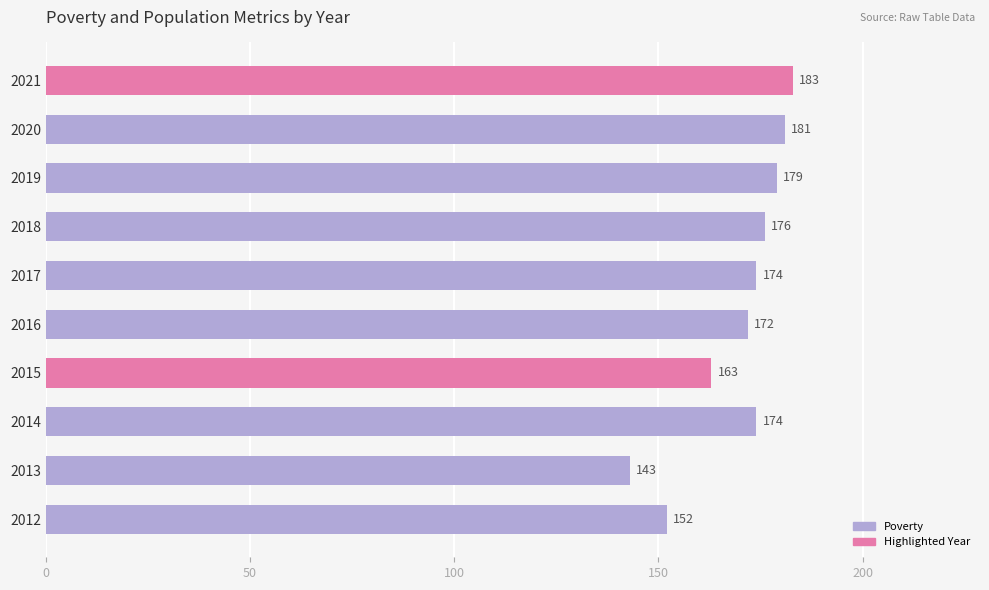

What is the greatest value displayed?

183